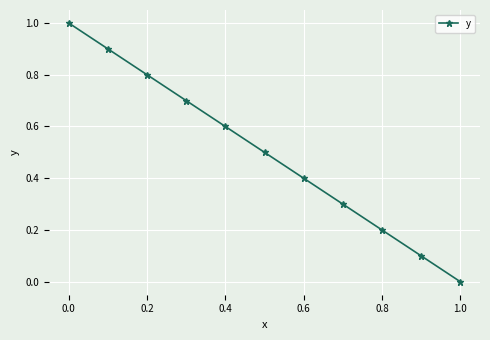

What is the maximum value shown in the chart?

1.0